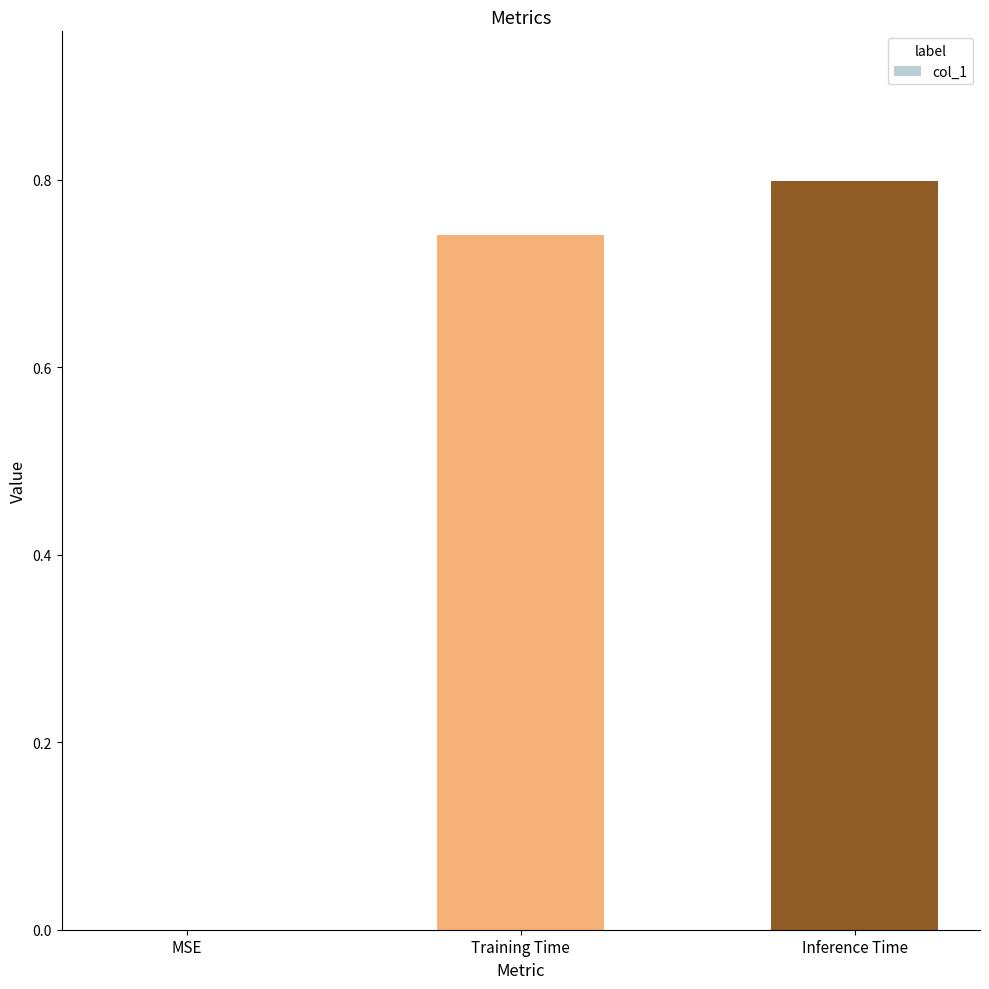

The value at Inference Time is 0.8. True or false?

True